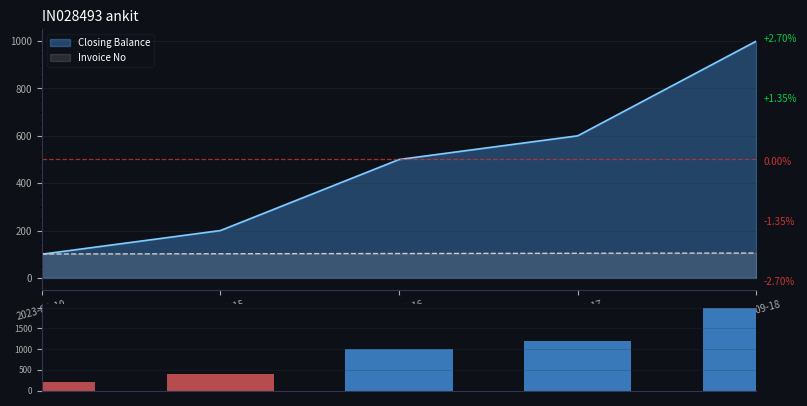

What is the label of the 2nd bar from the left?

2023-09-15